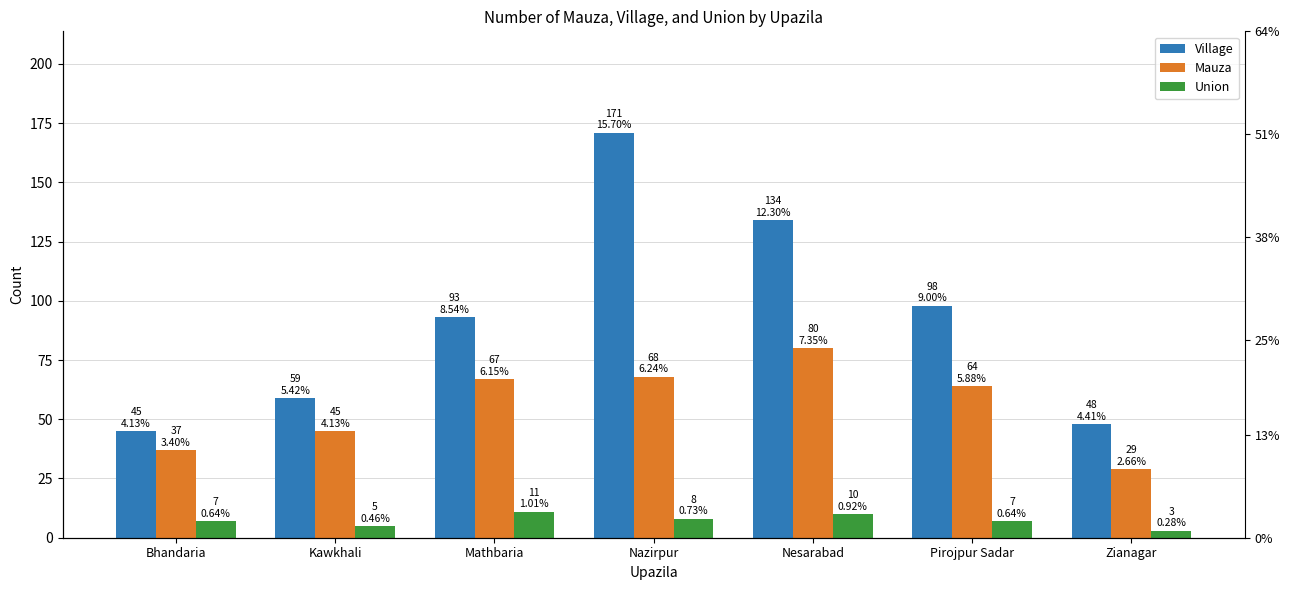

What are all the series names shown in the legend?

Village, Mauza, Union